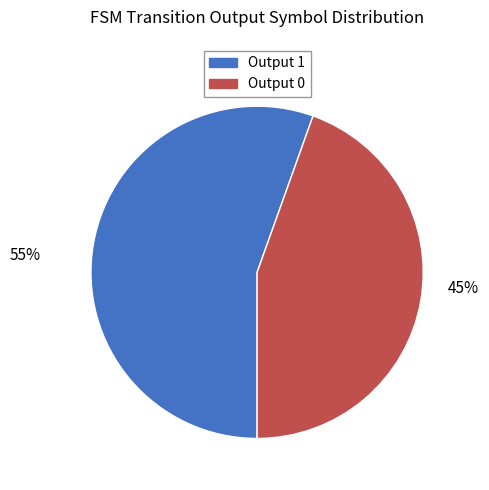

To the nearest percent, what percentage of the pie is Output 1?

55%